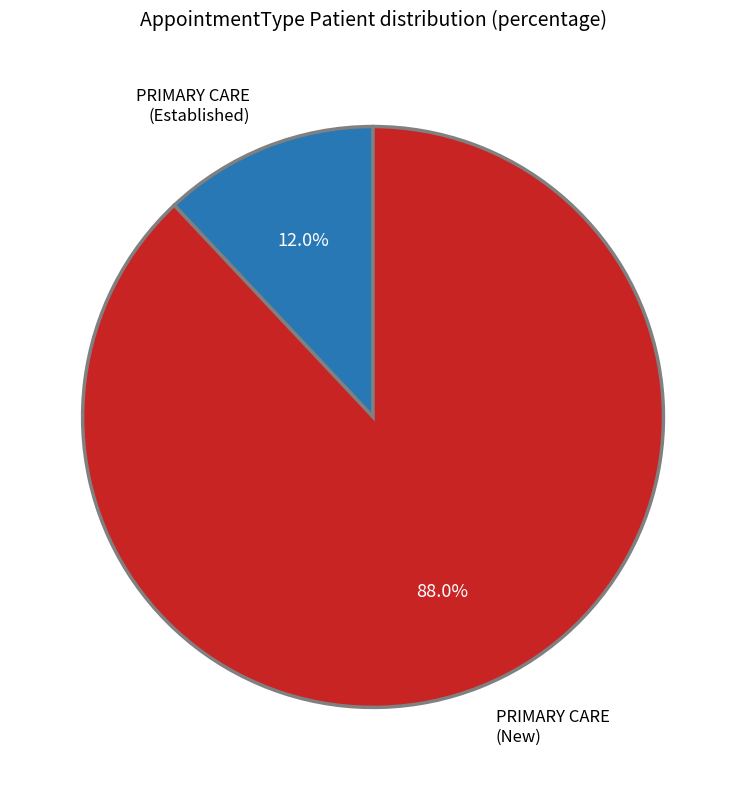

Is there any slice that represents more than half of the pie?

Yes